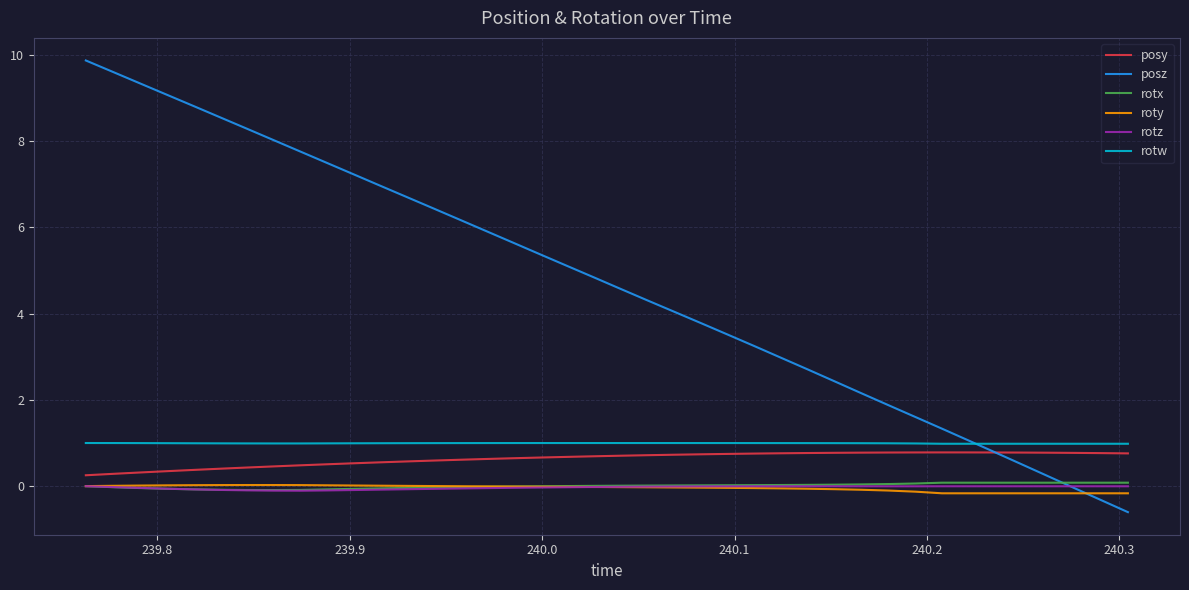

What is the greatest value displayed?

9.9